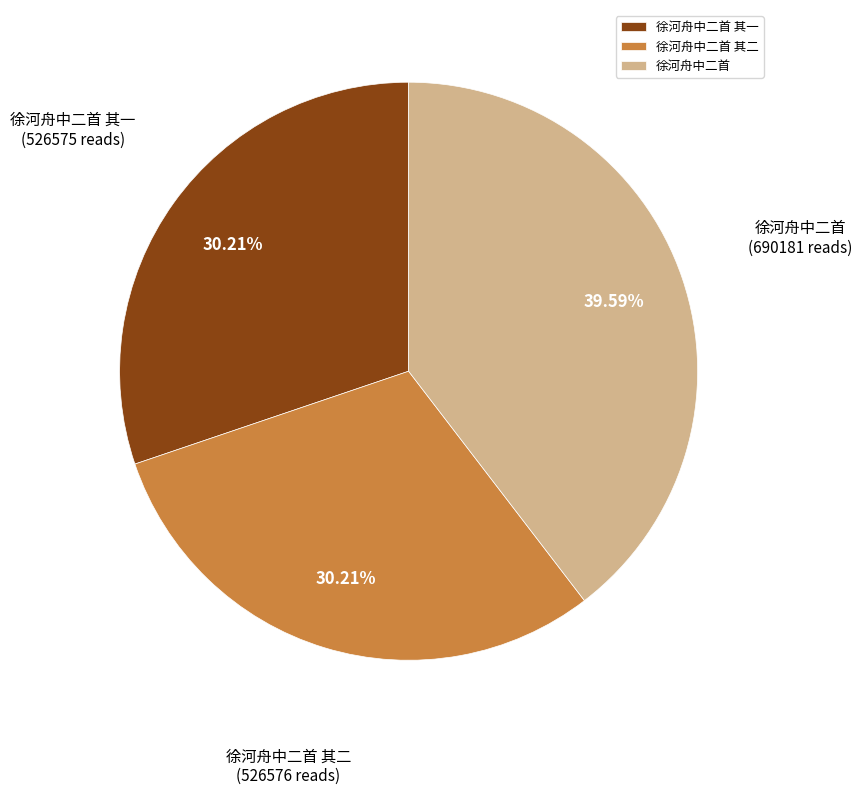

Is there any slice that represents more than half of the pie?

No